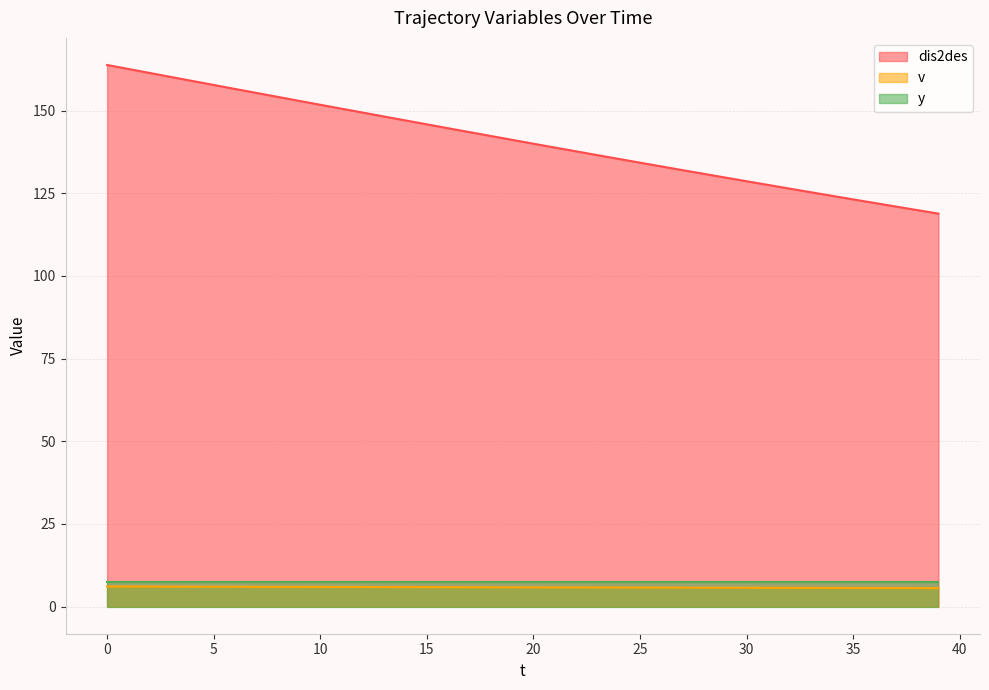

True or false: dis2des and y intersect in this chart.

False